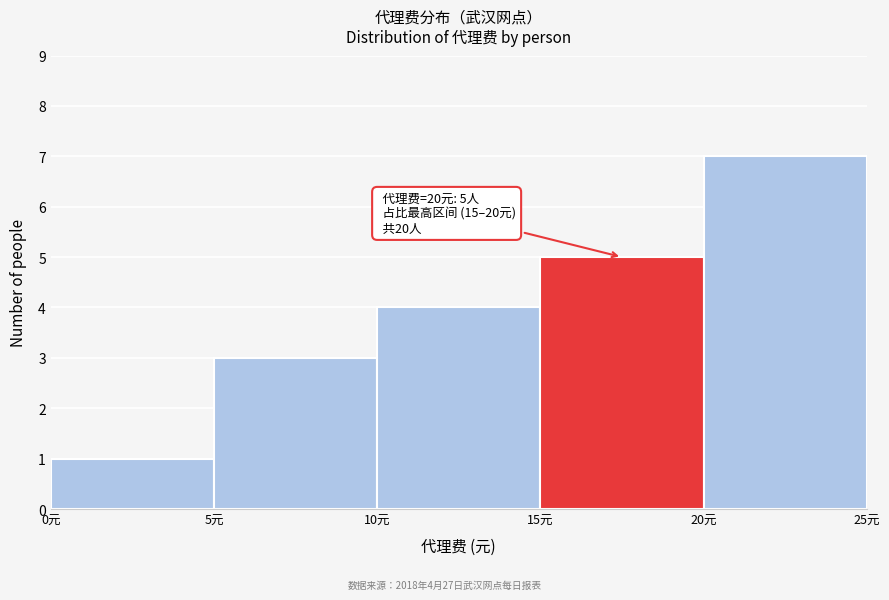

Over which range of the x-axis is the bar tallest?

20 to 25